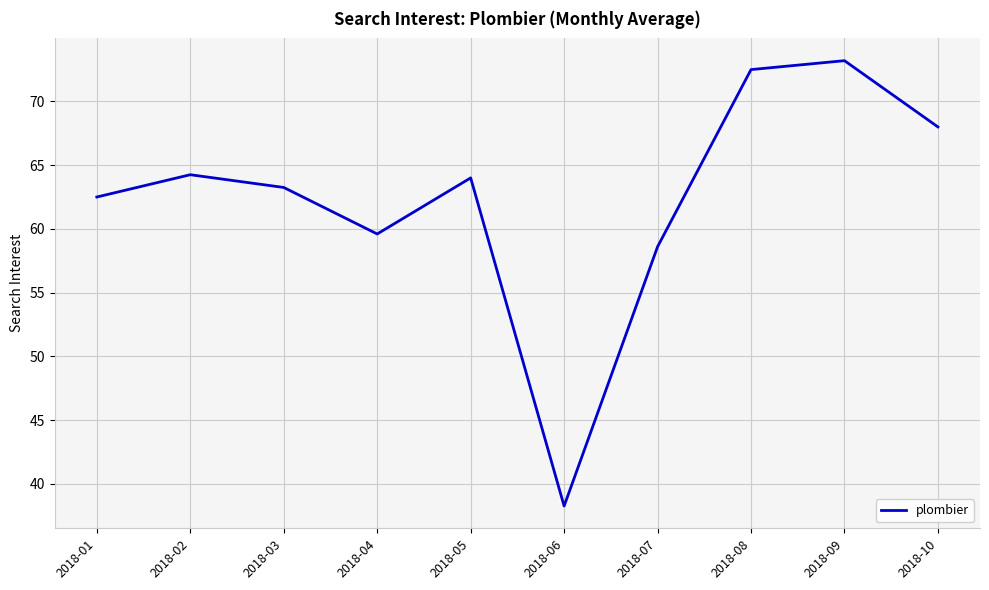

Which has a higher value, 2018-02 or 2018-06?

2018-02